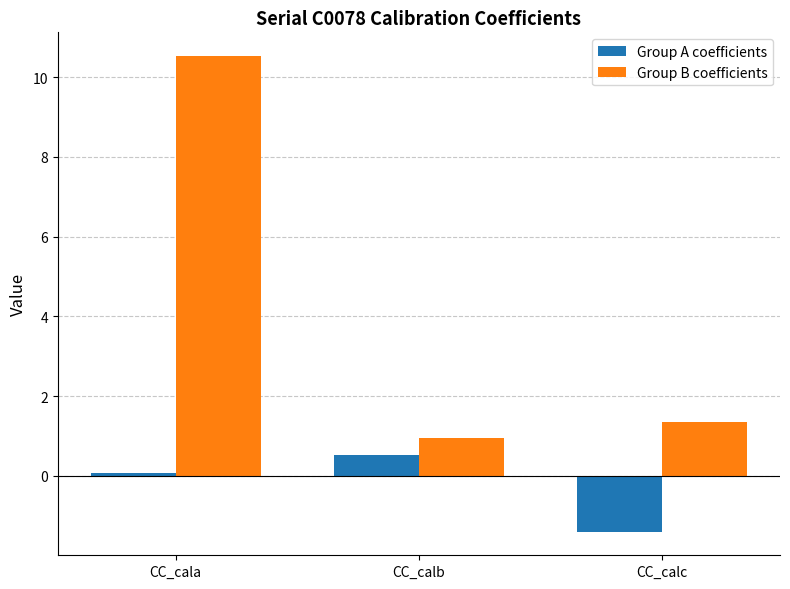

Where does the Group A coefficients series first go above 0?

CC_cala